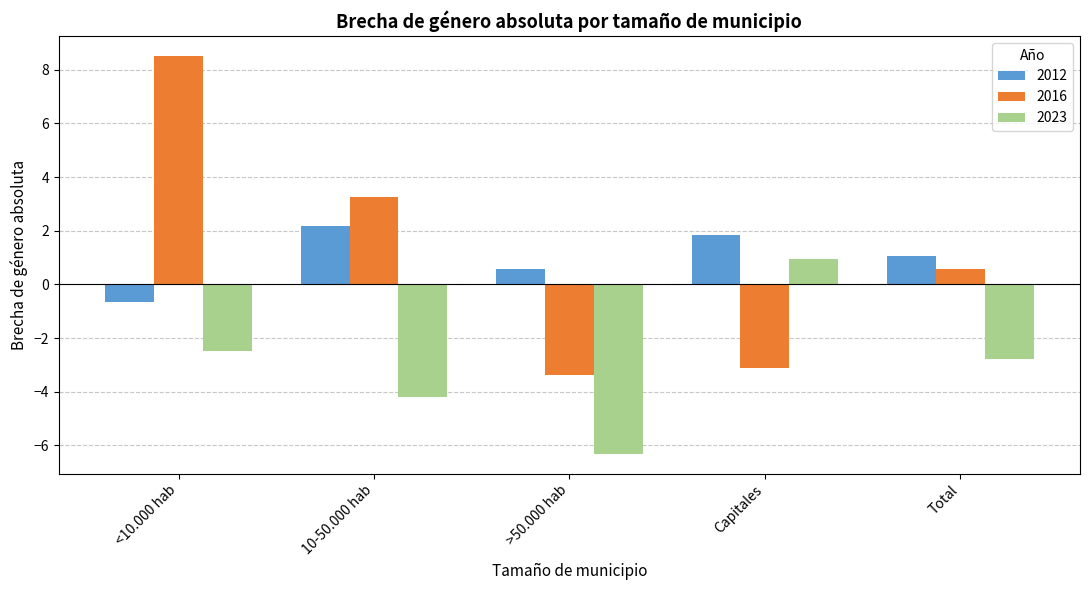

List the series in order of their peak value, highest first.

2016, 2012, 2023